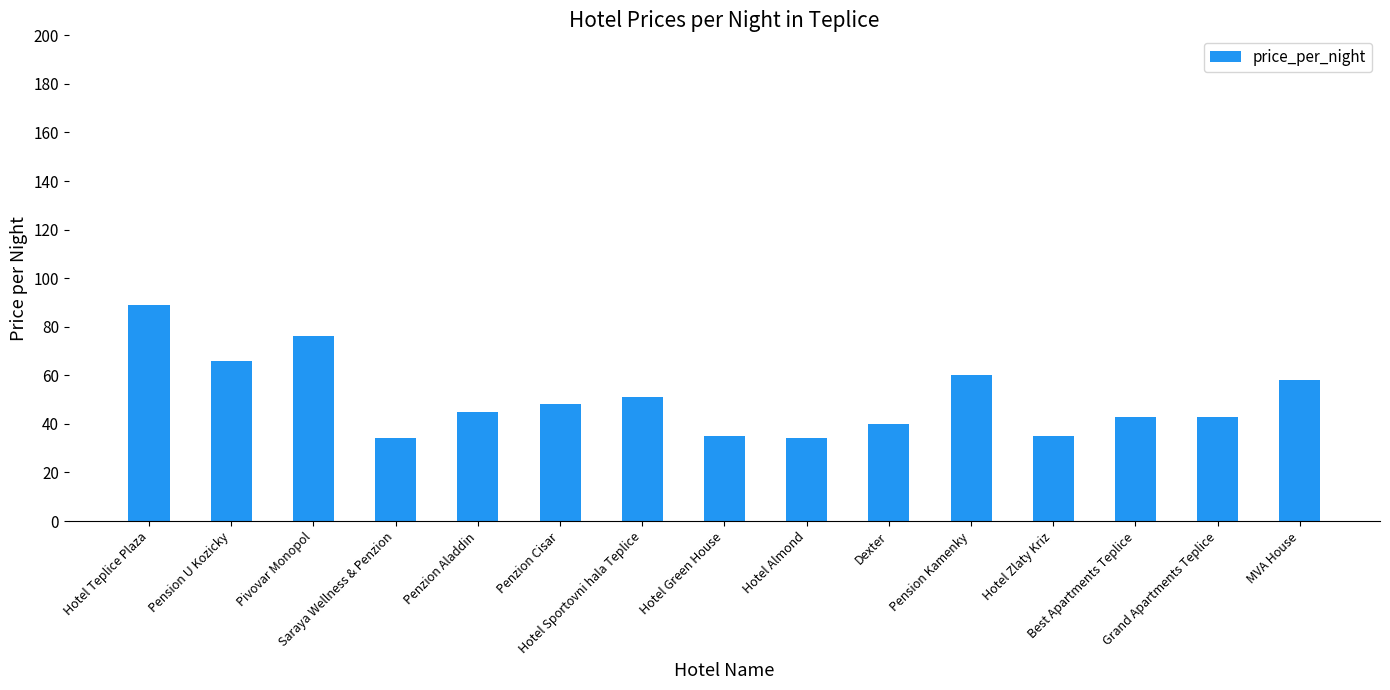

Between Hotel Zlaty Kriz and Penzion Cisar, which is larger?

Penzion Cisar